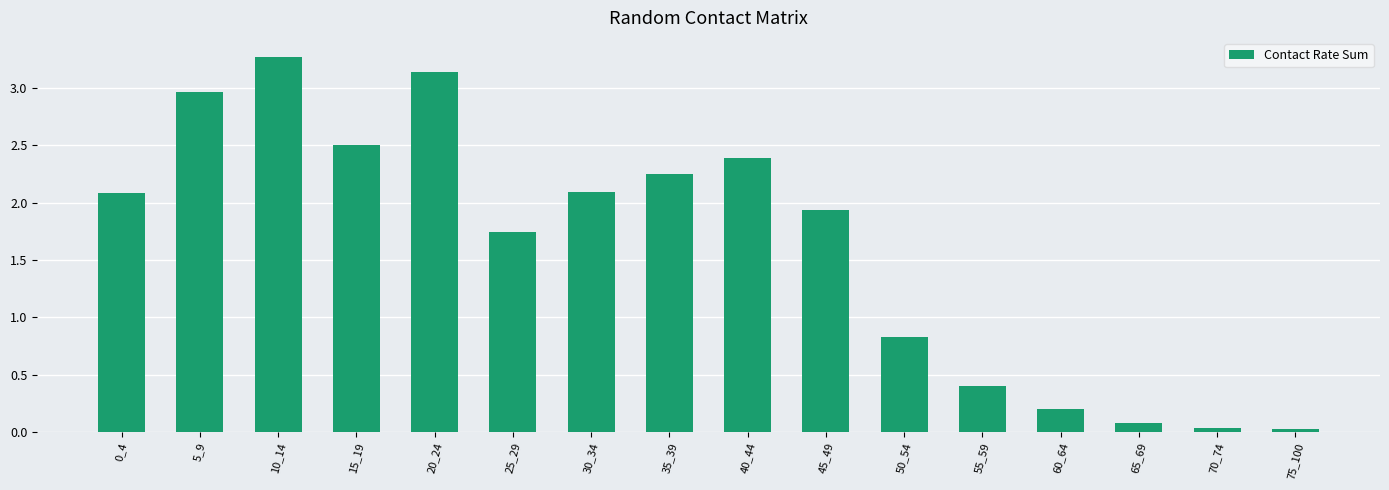

What is the difference between the maximum and minimum values?

3.2